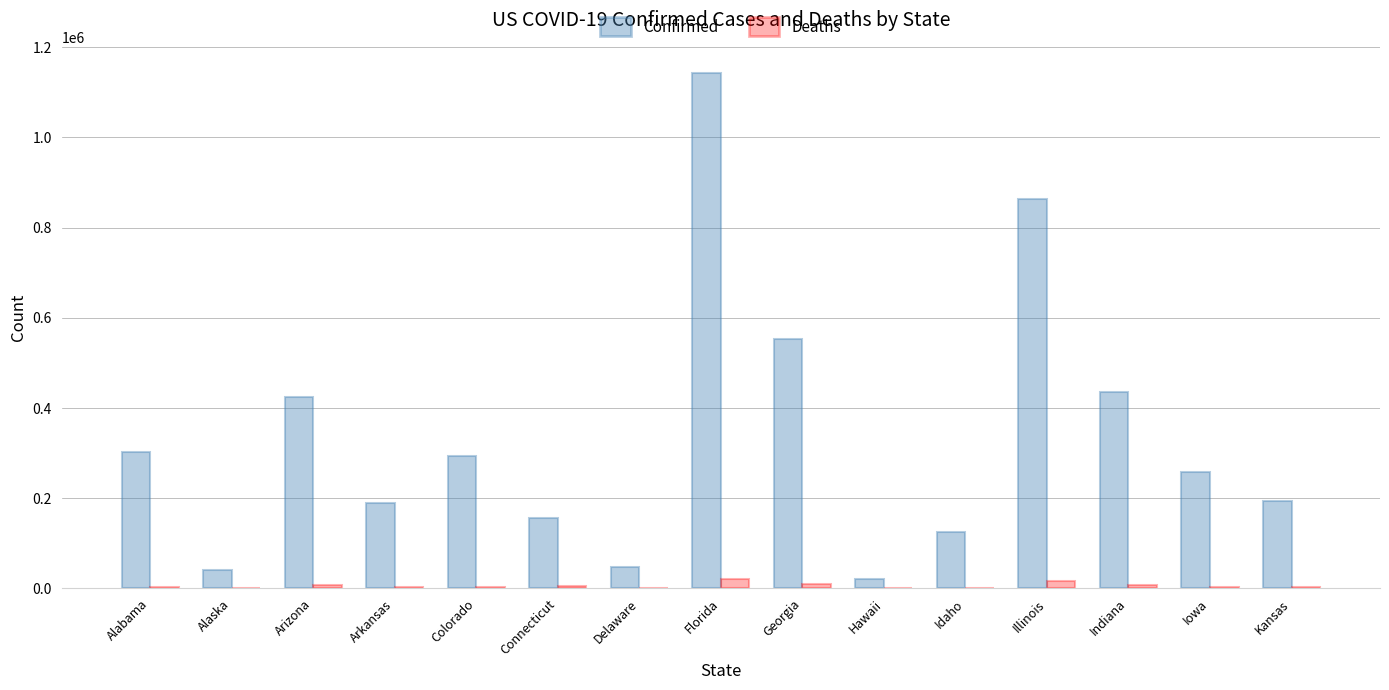

At which category is the sum across all series the highest?

Florida